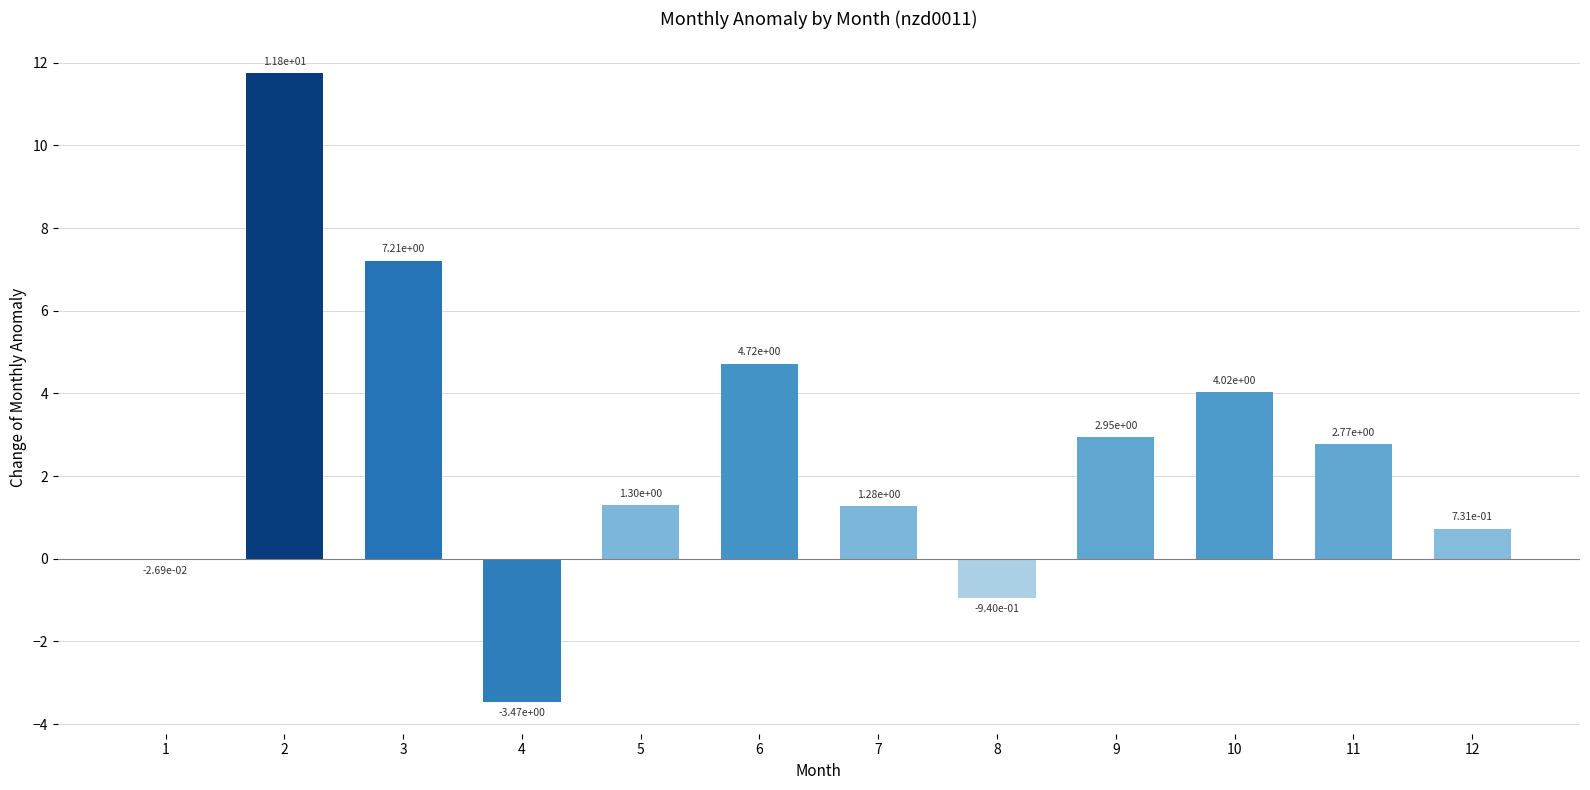

True or false: the data shows 7.2 at 10.

False